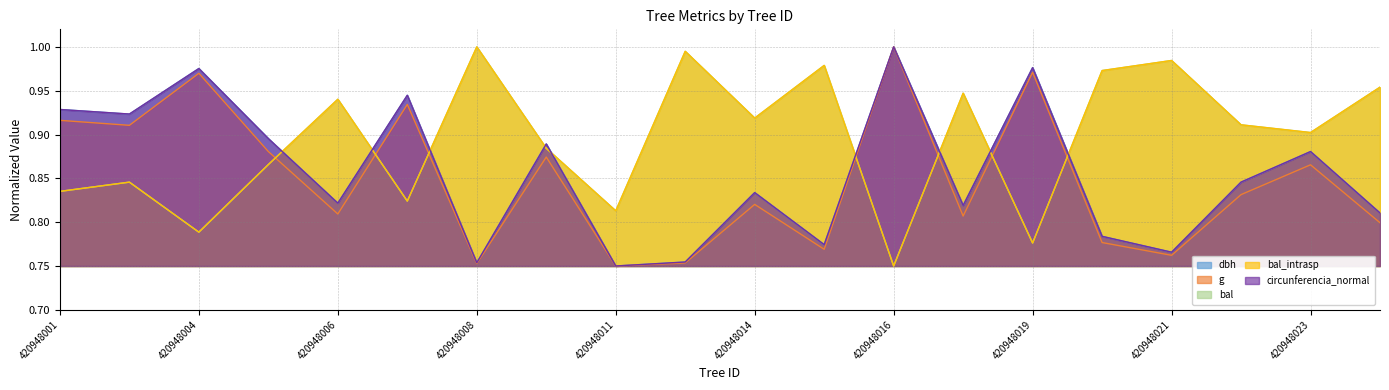

List the labels in order of g value, largest first.

420948016, 420948019, 420948004, 420948007, 420948001, 420948002, 420948005, 420948009, 420948023, 420948022, 420948014, 420948006, 420948018, 420948024, 420948020, 420948015, 420948021, 420948013, 420948008, 420948011